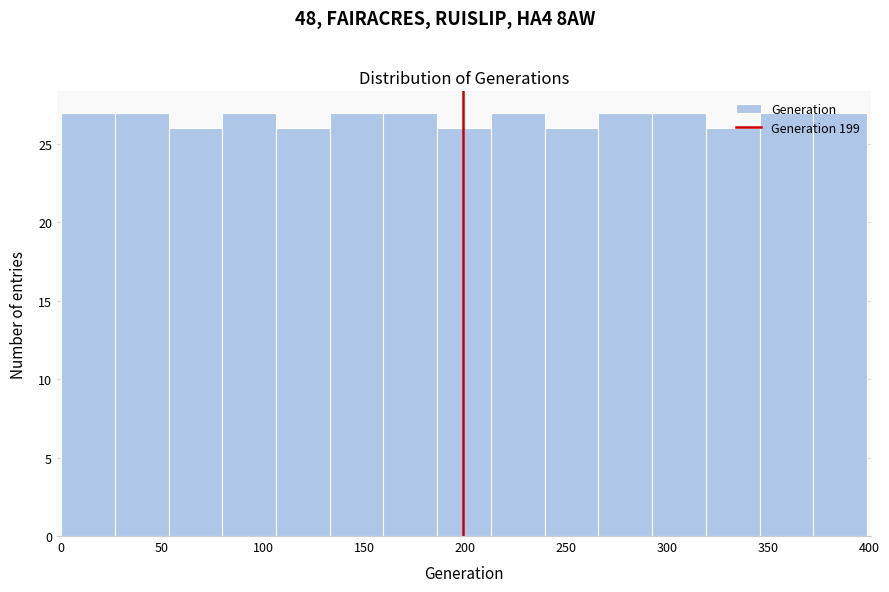

How tall is the bar that spans 370 to 400 on the x-axis? Neither the bar edges nor the heights are printed on the chart, so give them approximately, as read against the axes.

27